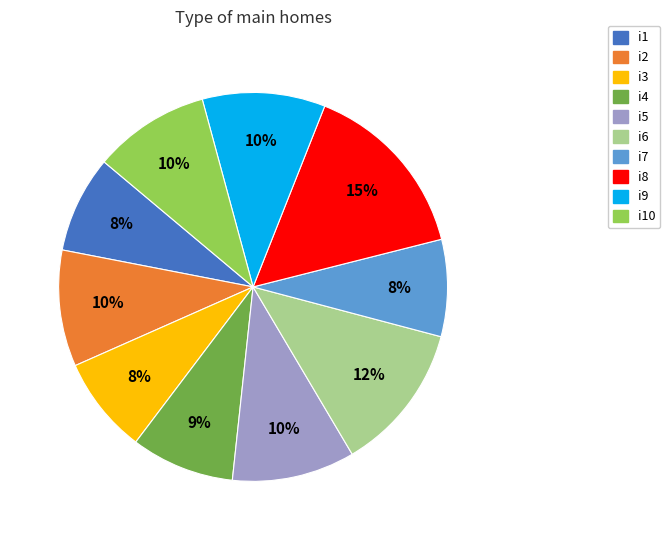

To the nearest percent, what is the difference between the i8 and i6 slice percentages?

3%